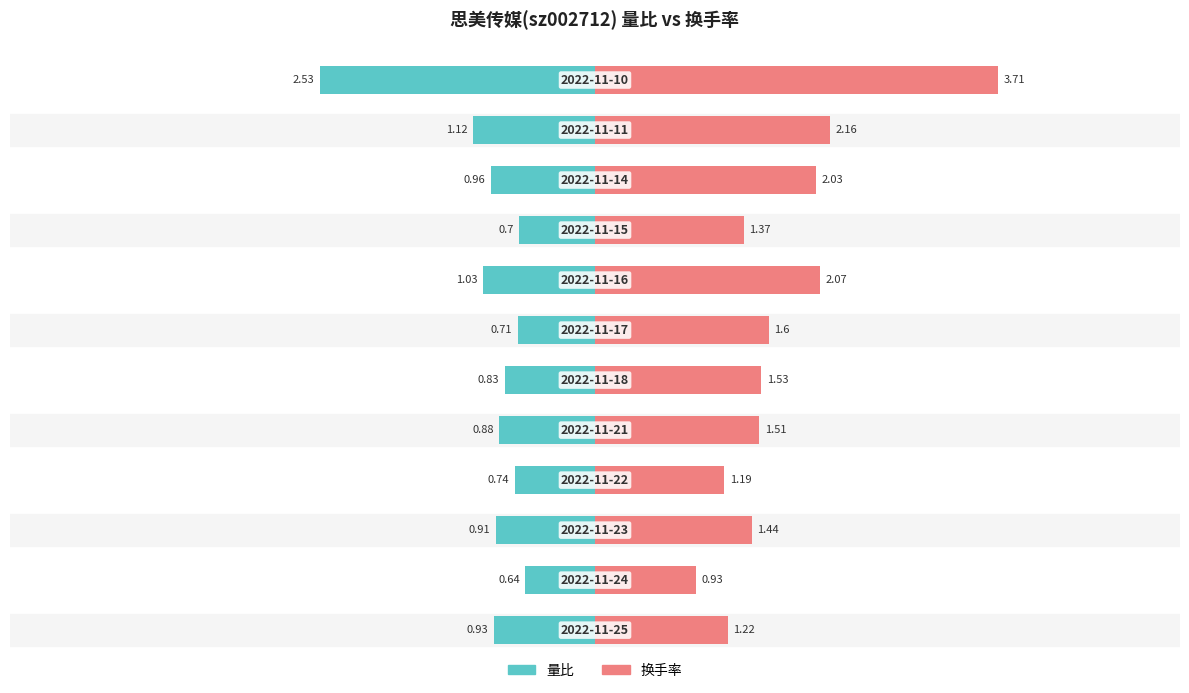

The 换手率 series shows 2.1 at 8. True or false?

False